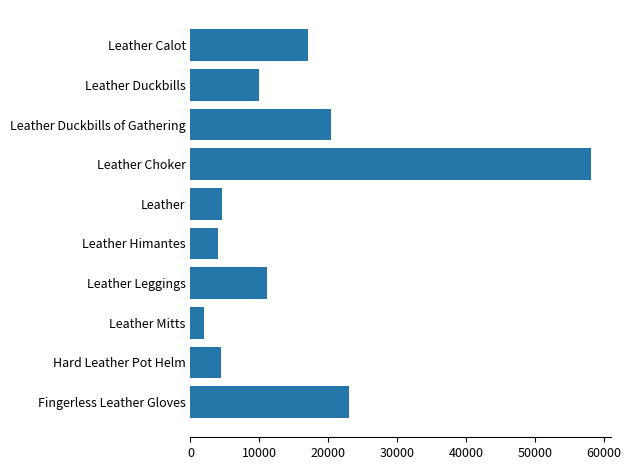

Between Leather Duckbills of Gathering and Hard Leather Pot Helm, which is larger?

Leather Duckbills of Gathering